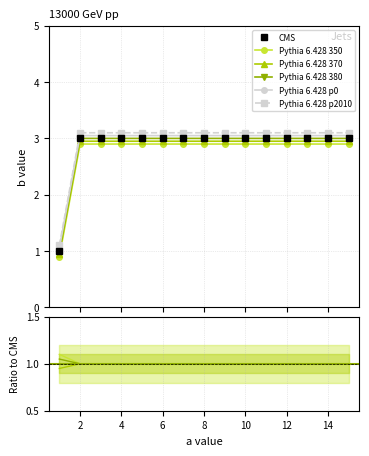

Which series changed the most between 6 and 14?

CMS